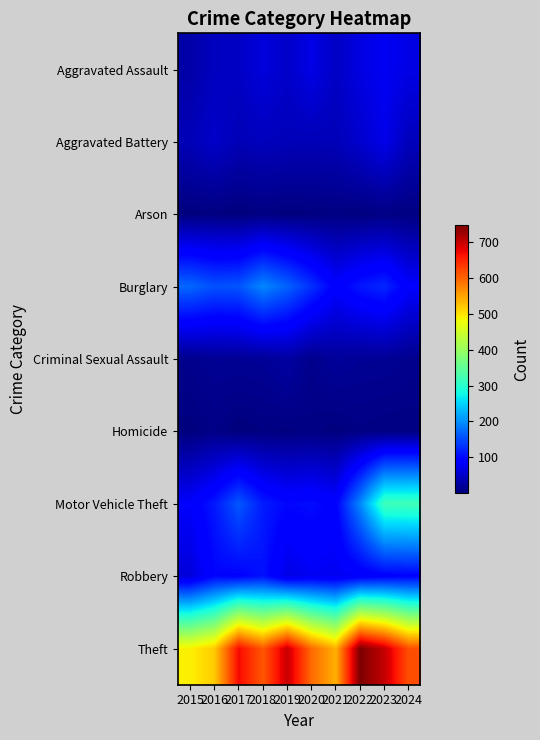

At which category does the chart reach its minimum across all series?

2017